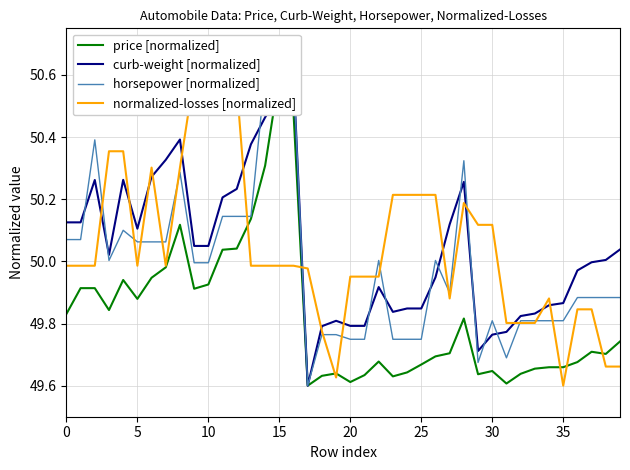

Which series has the largest total across all categories?

normalized-losses [normalized]